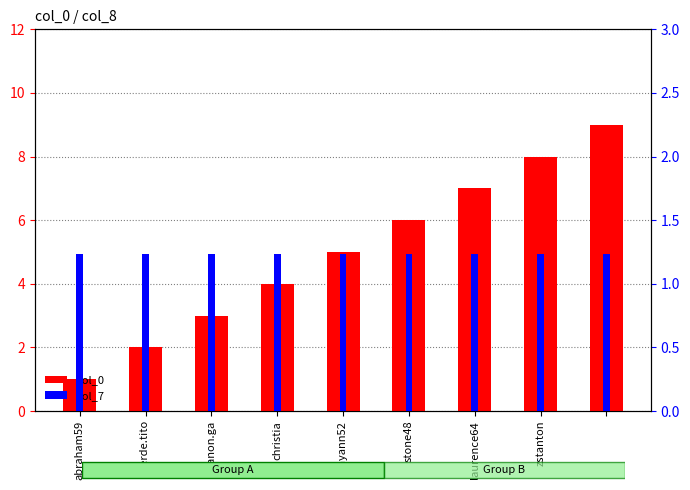

Rank the series by their average value, from lowest to highest.

col_7, col_0